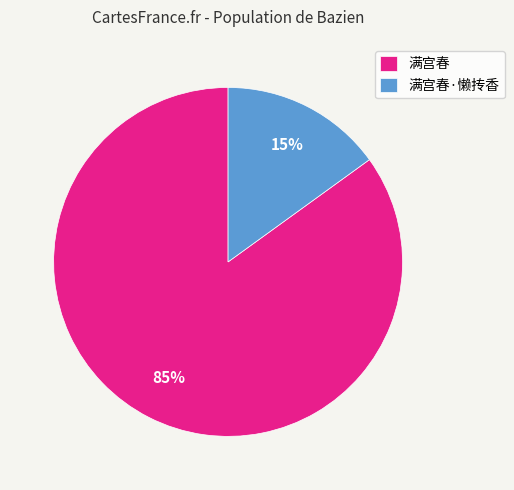

Which has a higher value, 满宫春 or 满宫春·懒抟香?

满宫春